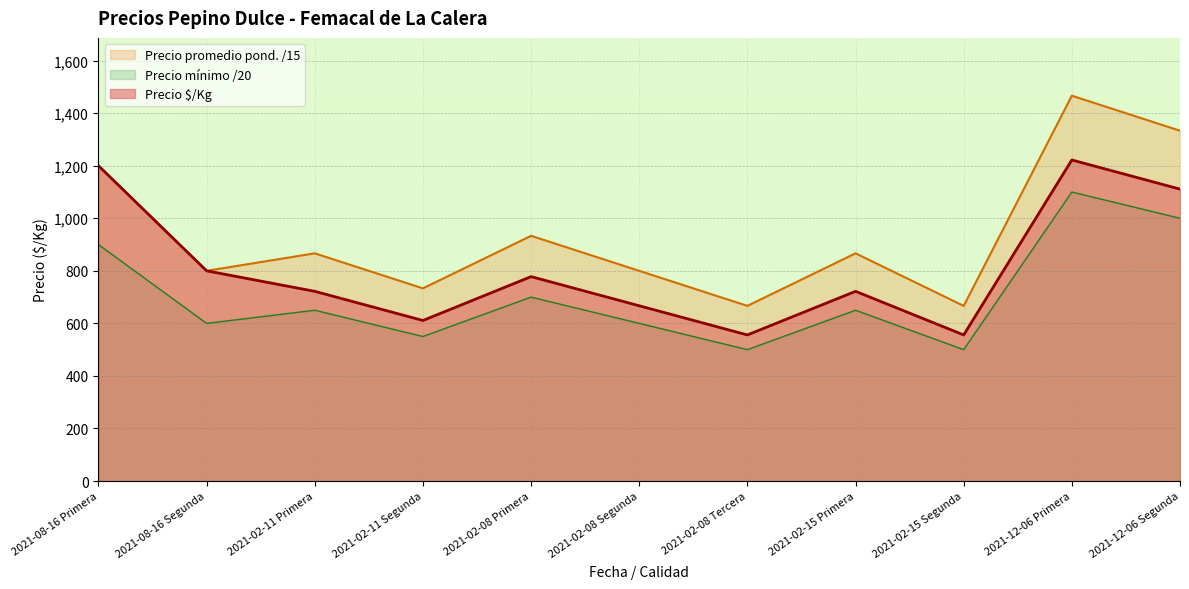

Which series has the largest range (max minus min)?

Precio promedio pond. /15